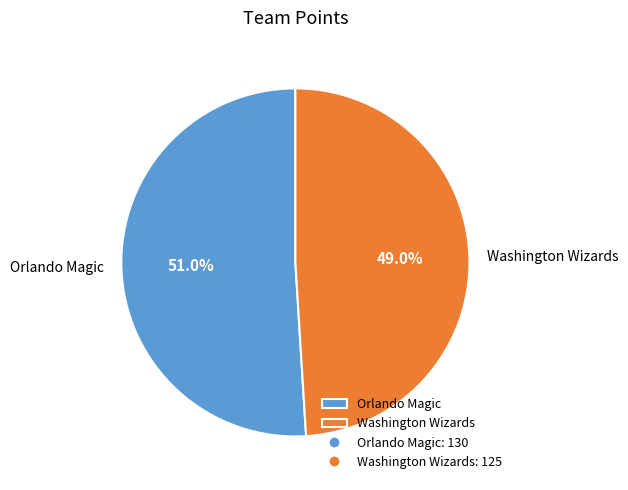

What is the smallest slice in the pie chart?

Washington Wizards